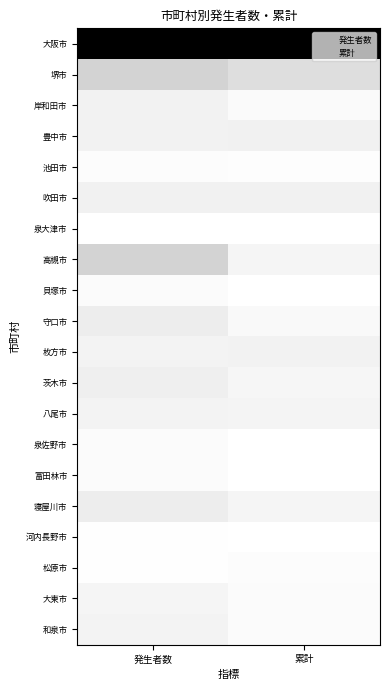

What is the total value across all series at 発生者数?

2.0